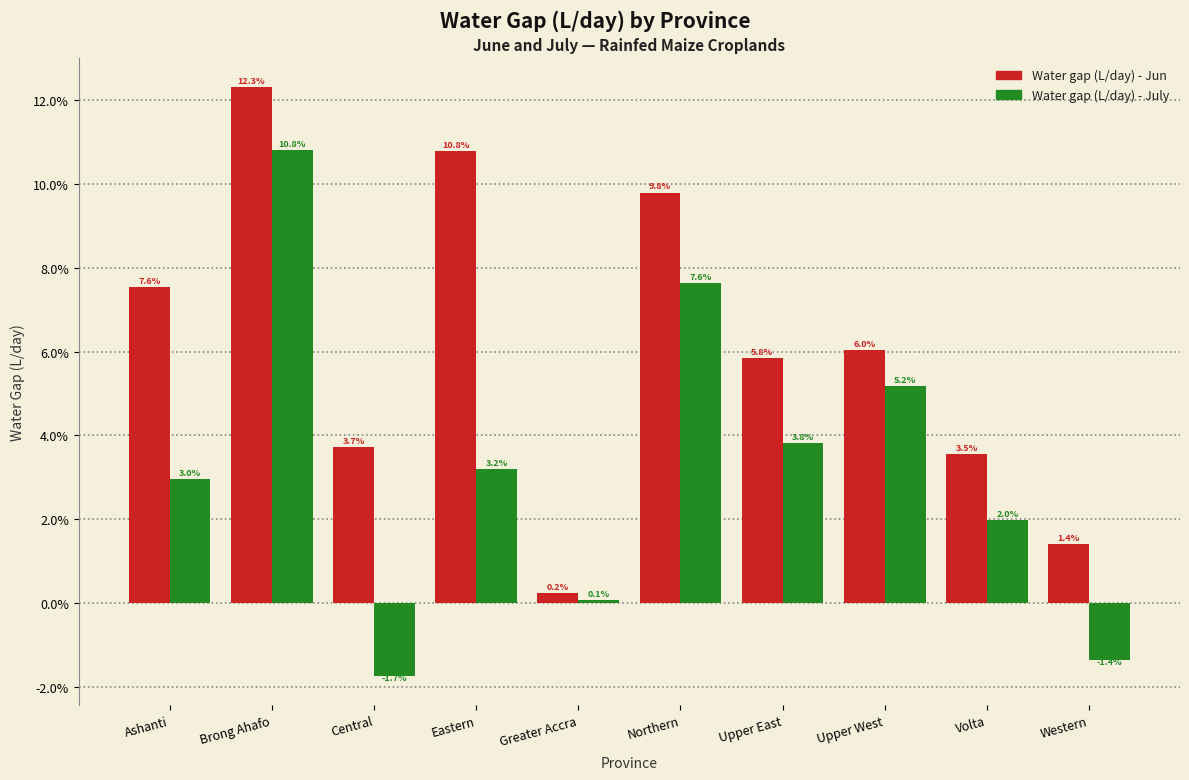

Reading left to right, what are all the values shown in this chart?

Water gap (L/day) - Jun: 7.6	12.3	3.7	10.8	0.2	9.8	5.8	6.0	3.5	1.4
Water gap (L/day) - July: 3.0	10.8	-1.7	3.2	0.1	7.6	3.8	5.2	2.0	-1.4